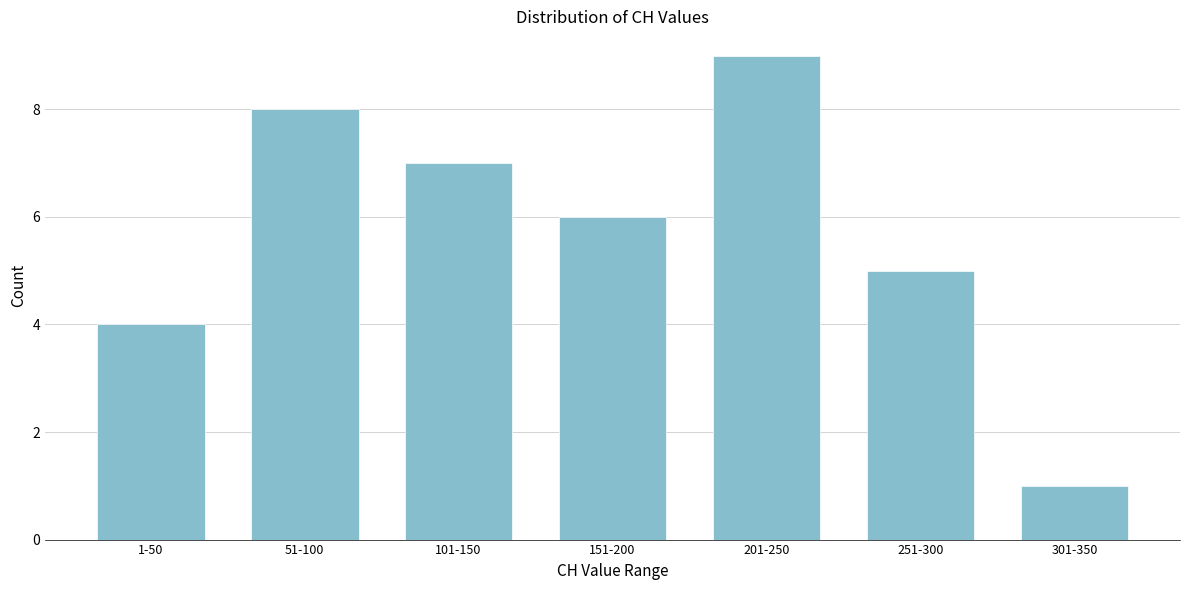

Reading left to right, extract all data points from this chart.

4	8	7	6	9	5	1